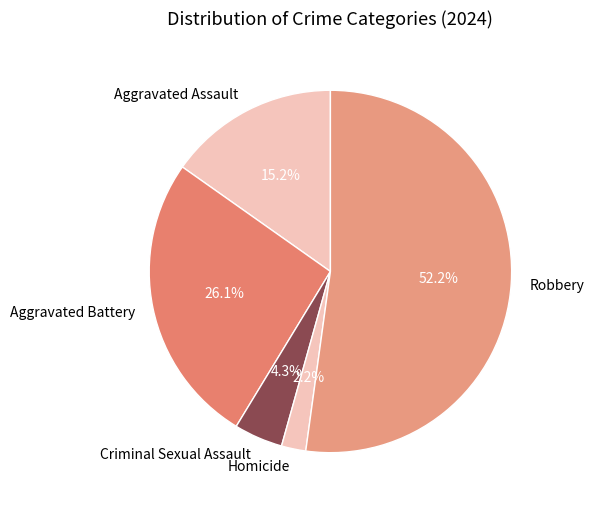

True or false: Aggravated Battery accounts for 36% of the total.

False